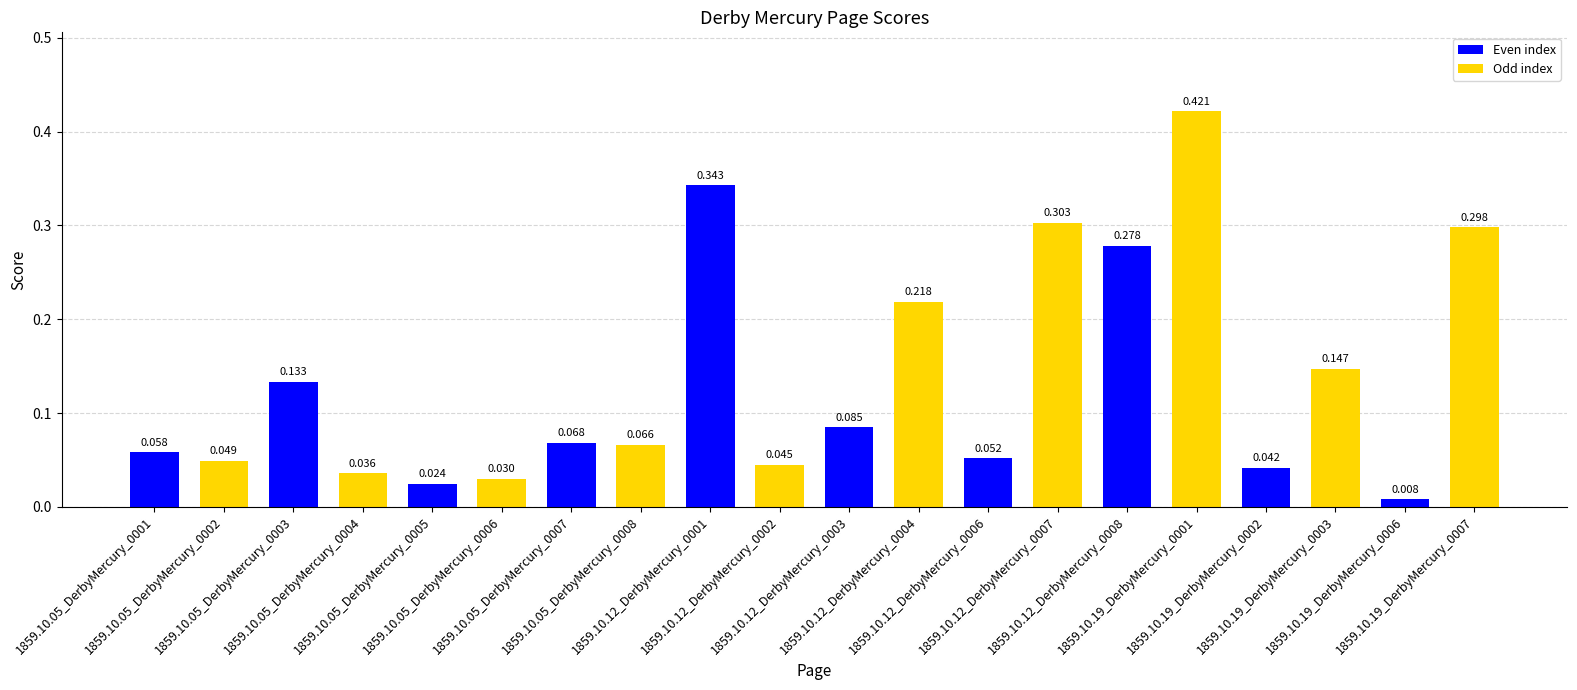

What is the difference between the second highest and second lowest values?

0.3